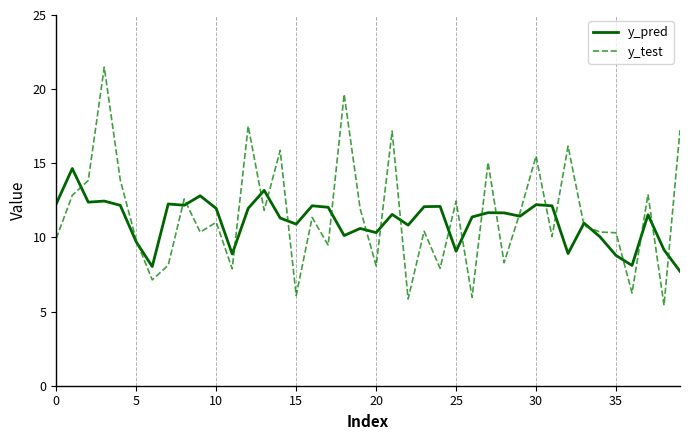

List the series in order of their peak value, lowest first.

y_pred, y_test